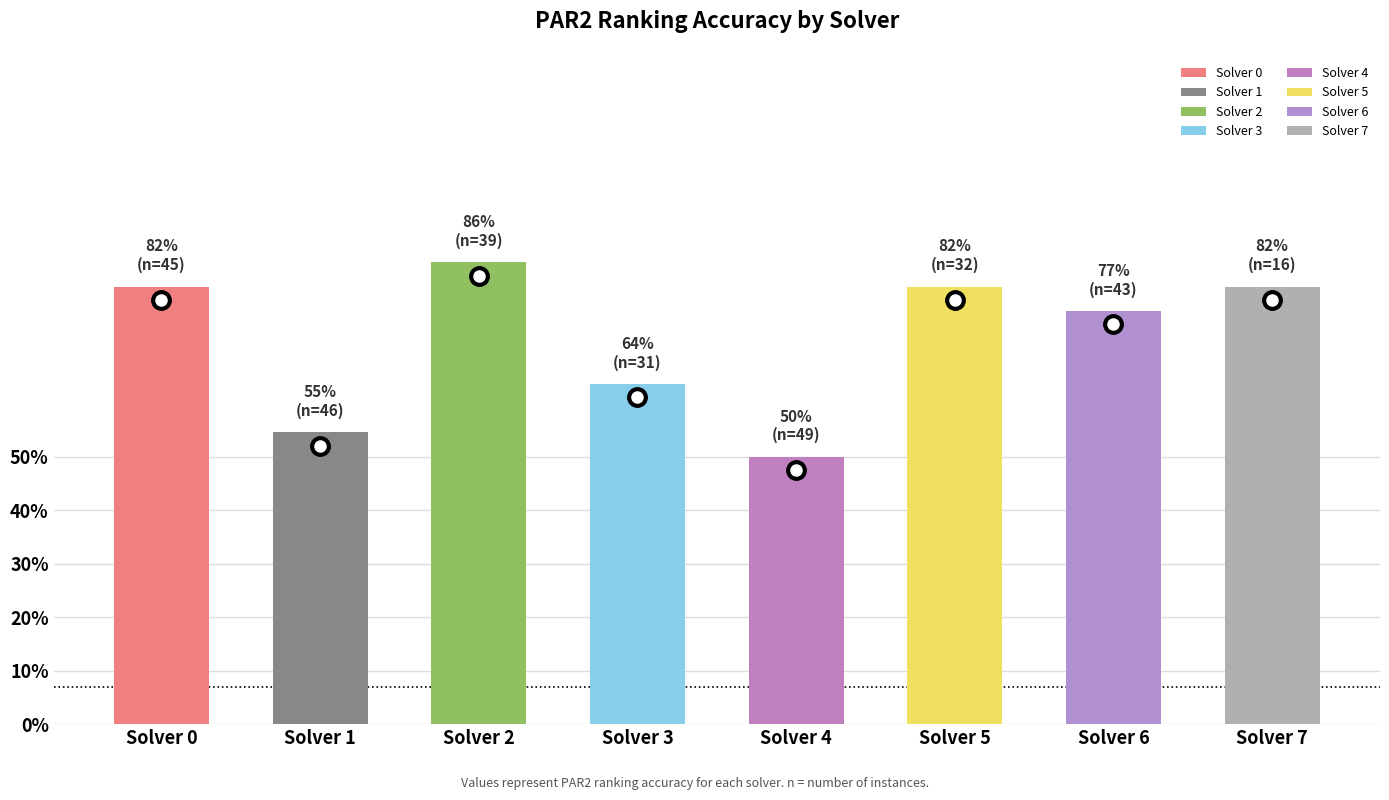

What is the sum of all values?

5.8